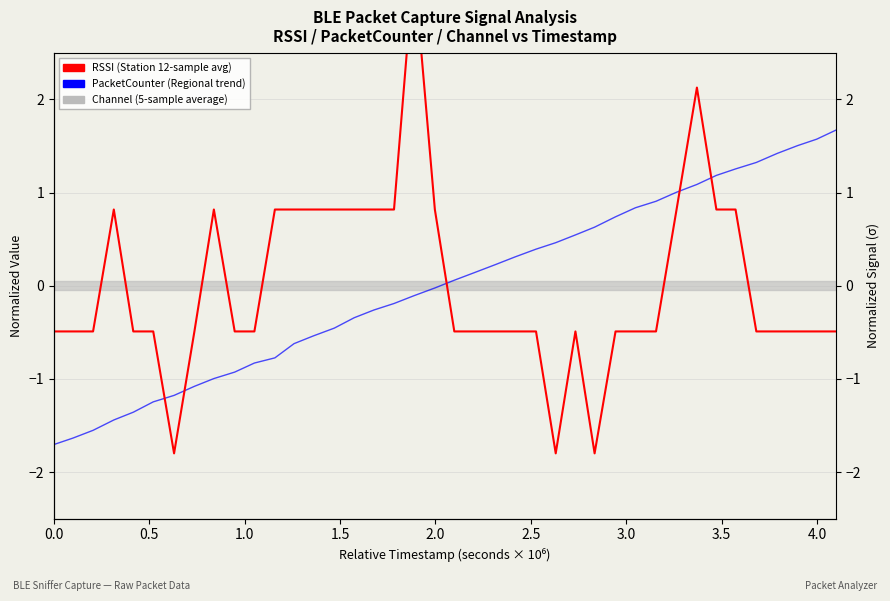

What is the approximate value of RSSI (Station) at 1.0?

-0.5